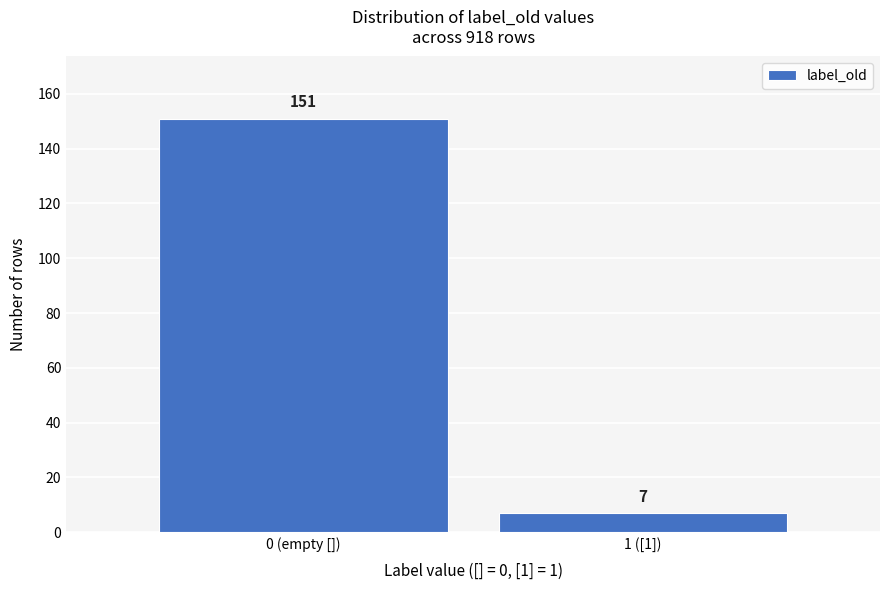

Reading left to right, extract all data points from this chart.

151	7